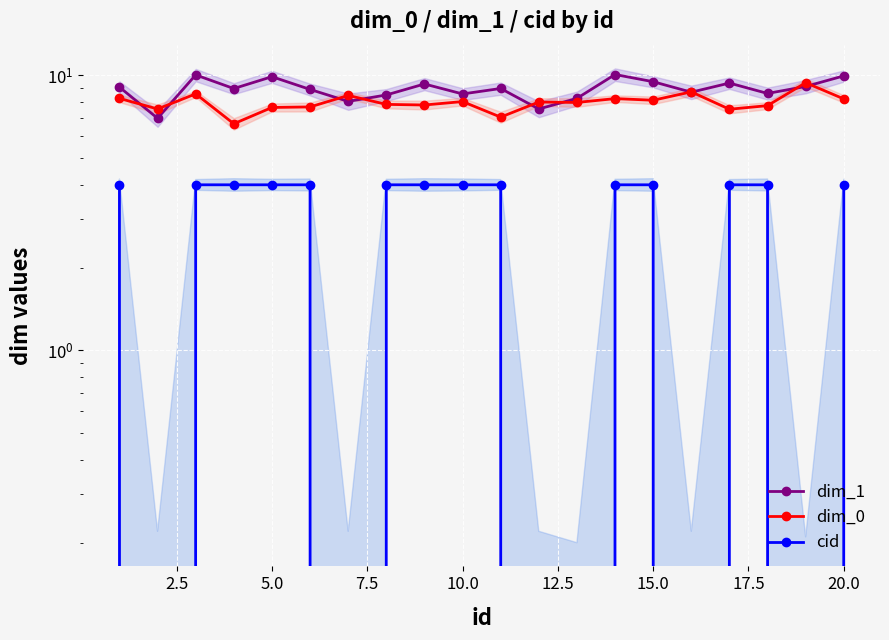

Read the cid value at 5.0.

4.0